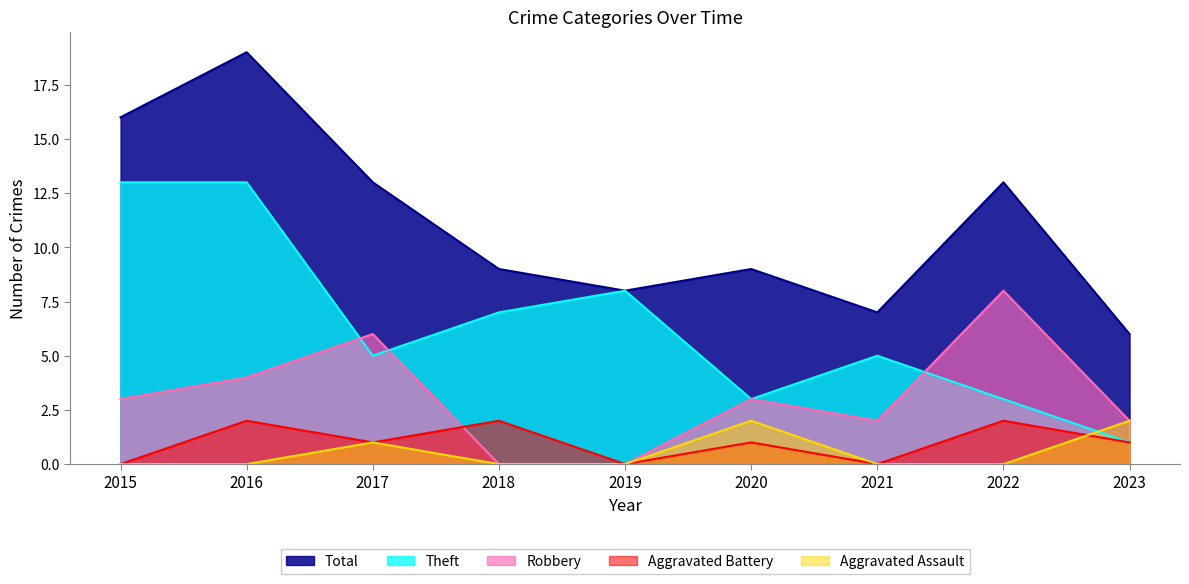

The value of Aggravated Battery at 2023 is 1. True or false?

True